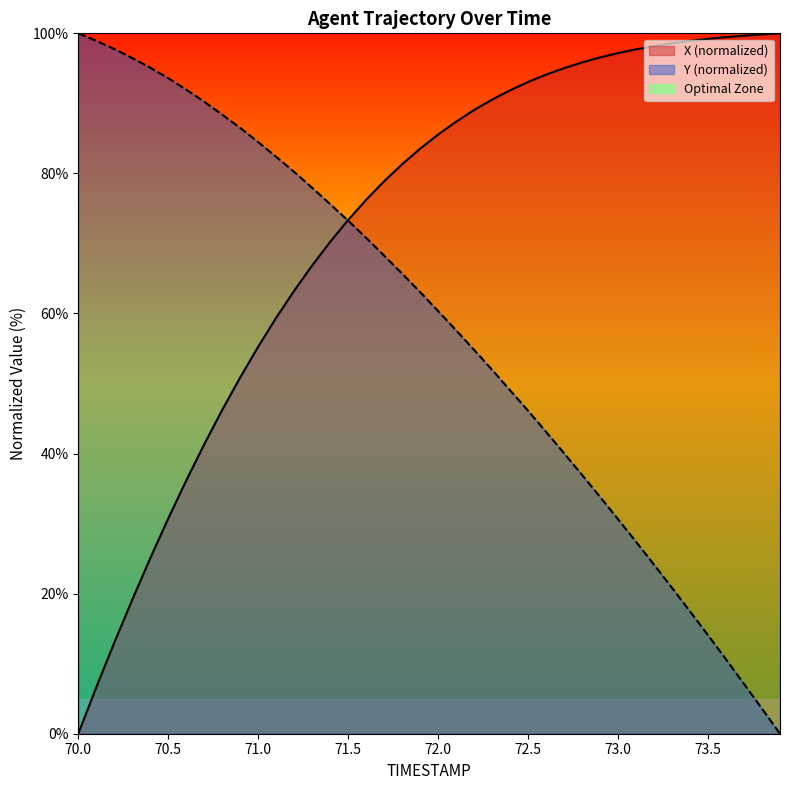

How many lines are shown in the chart?

2